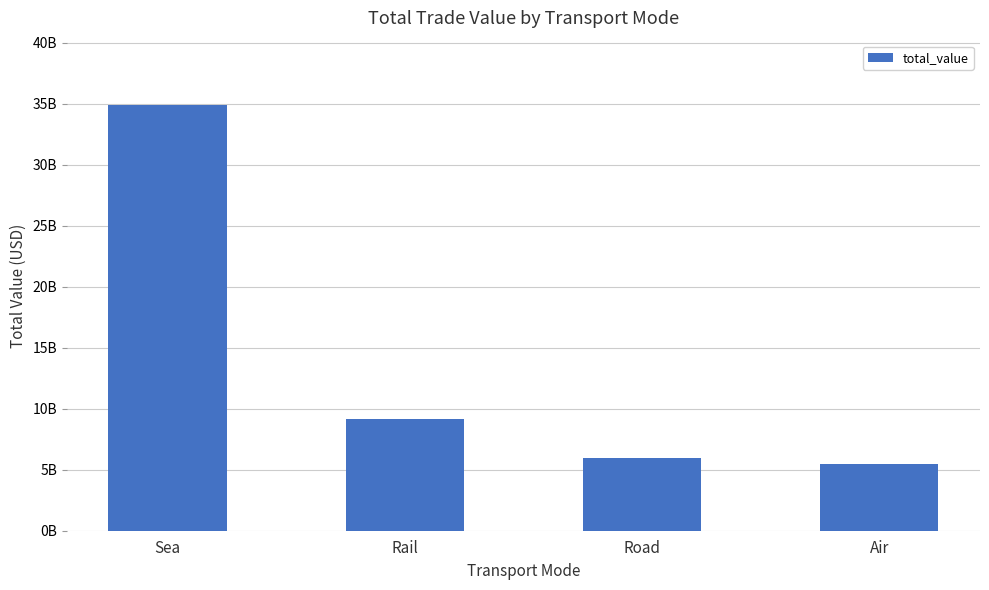

Reading left to right, transcribe all the data shown in this chart.

34938000000	9123000000	5990000000	5477000000